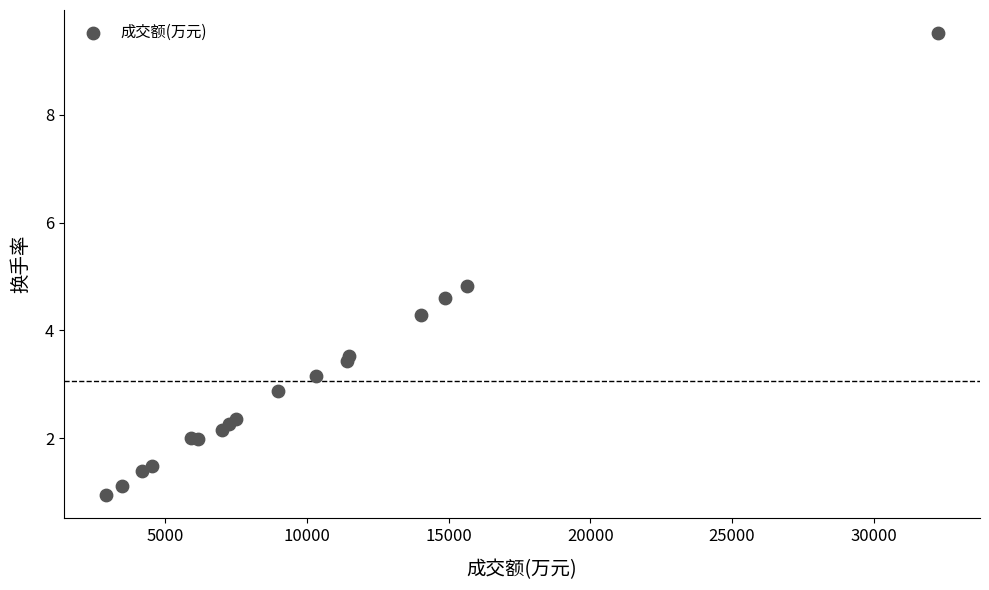

What Y value in the scatter plot is closest to 5?

4.8